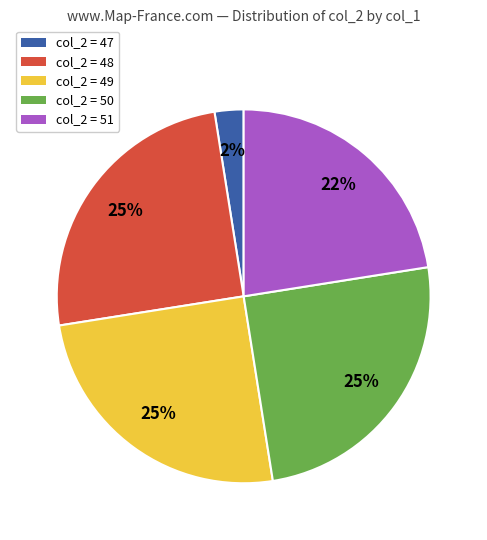

Is there any slice that represents more than half of the pie?

No